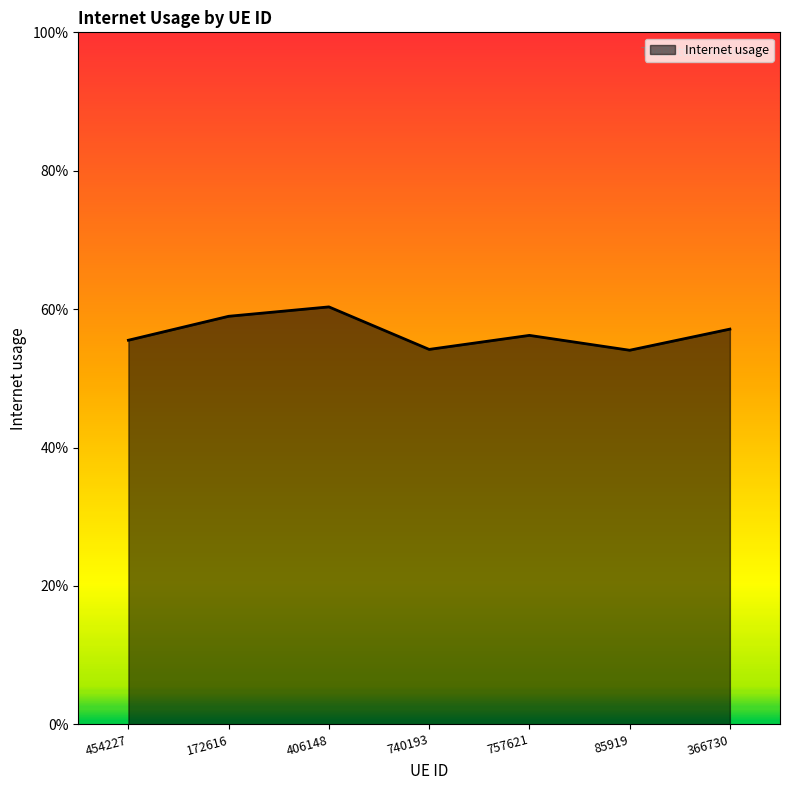

What is the approximate value at 740193?

0.5